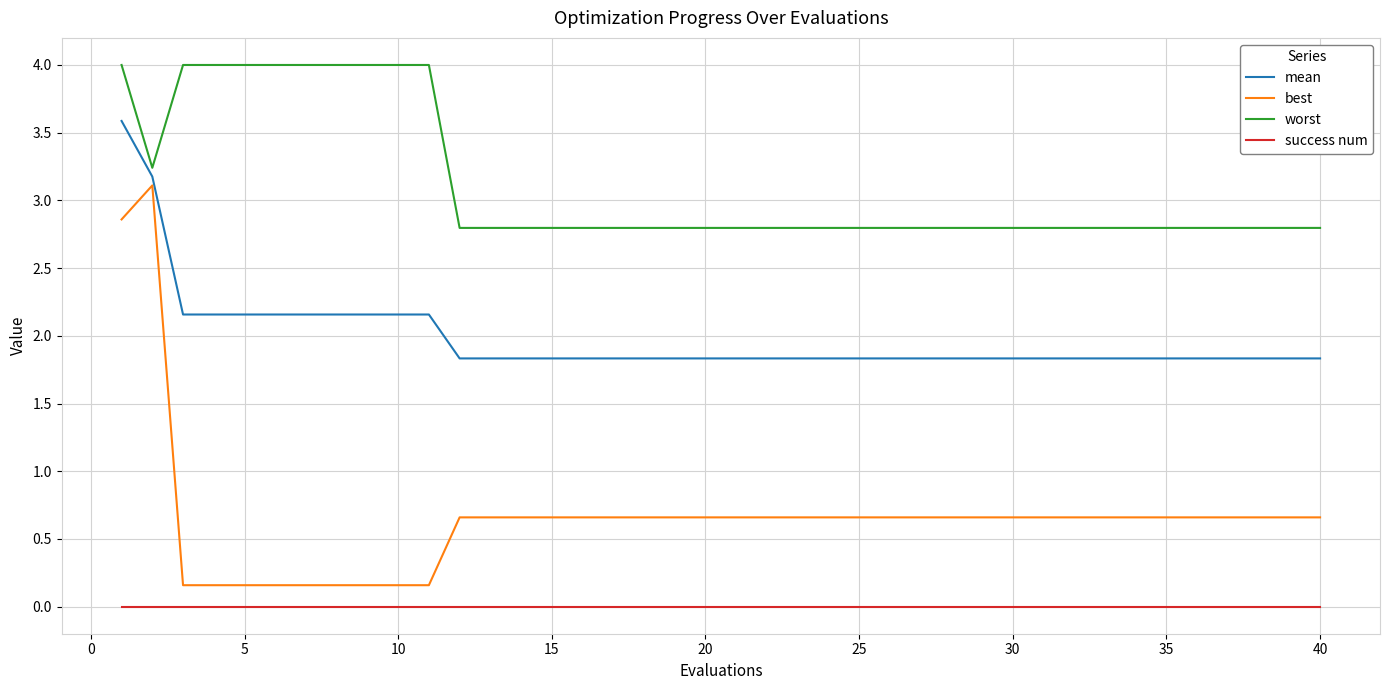

Rank the series by their maximum value, from lowest to highest.

success num, best, mean, worst